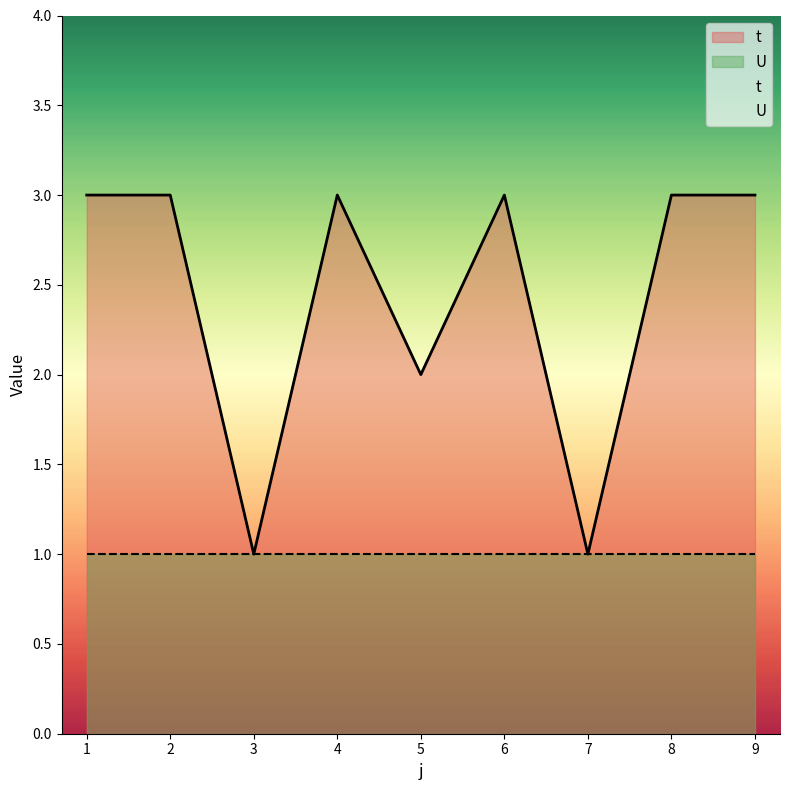

How many interior local valleys (lower than both neighbors) does the data have?

3